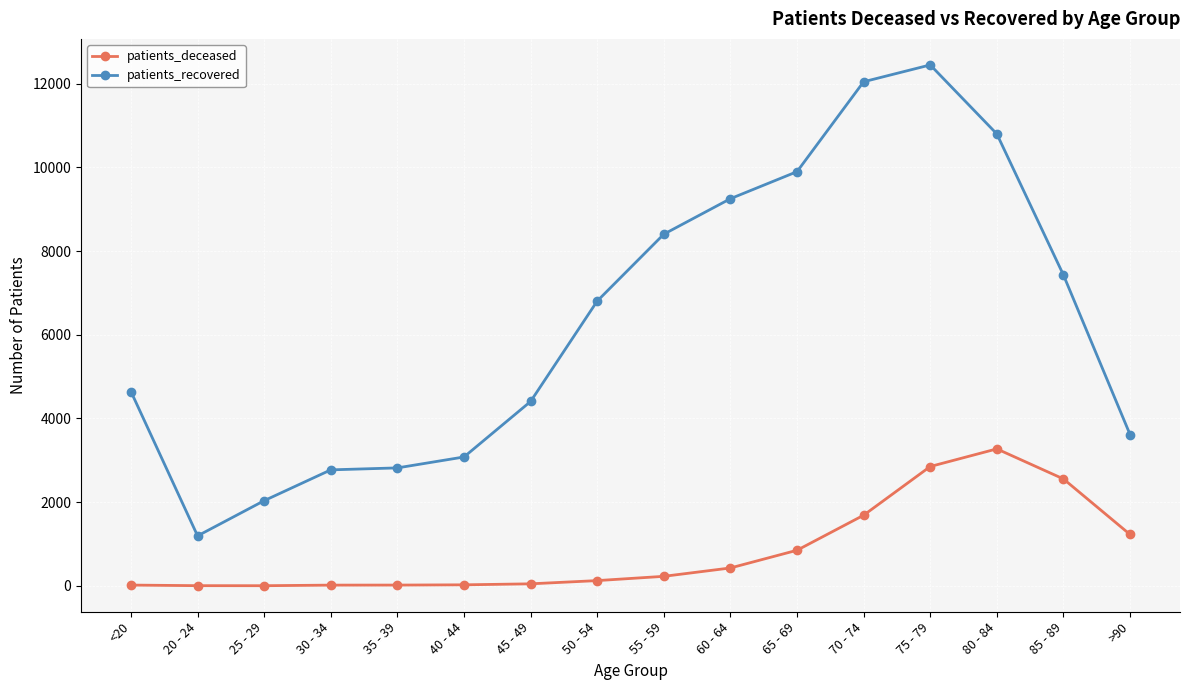

At which category is the sum across all series the highest?

75 - 79